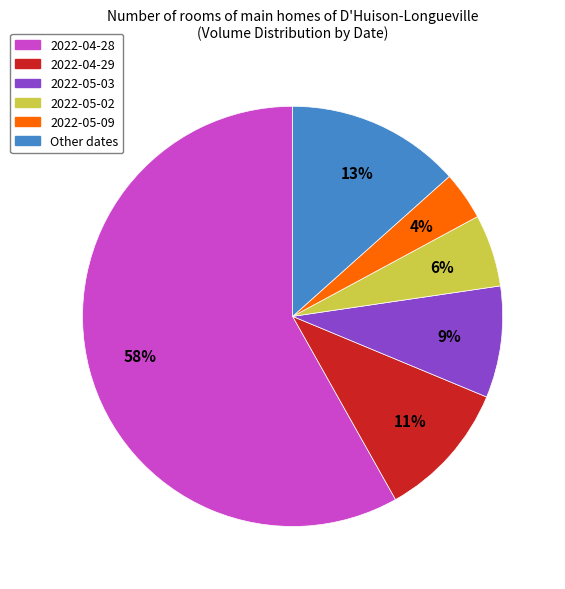

Is there any slice that represents more than half of the pie?

Yes